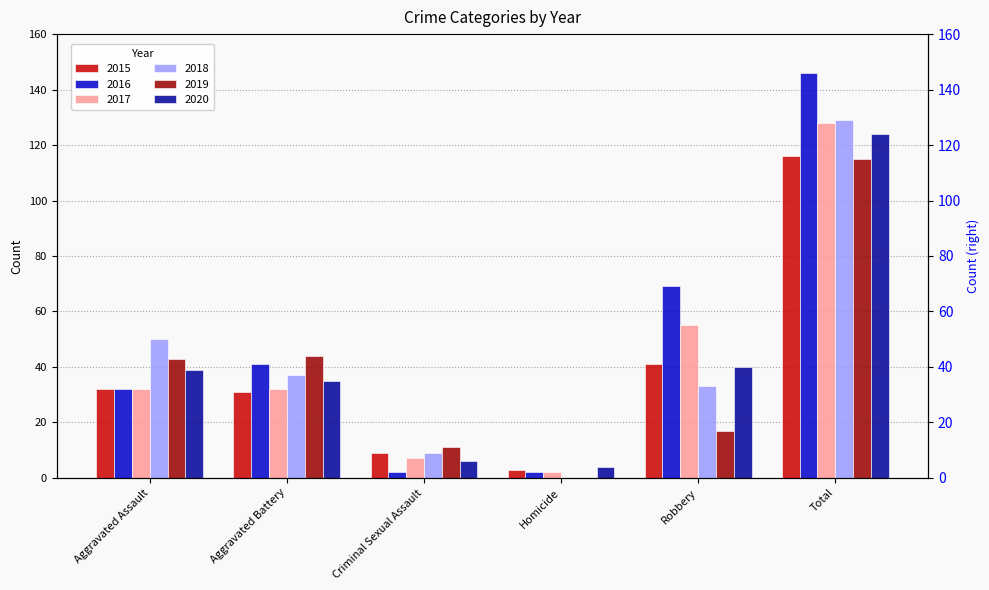

What is the value of the 2015 bar at the 5th from the left?

41